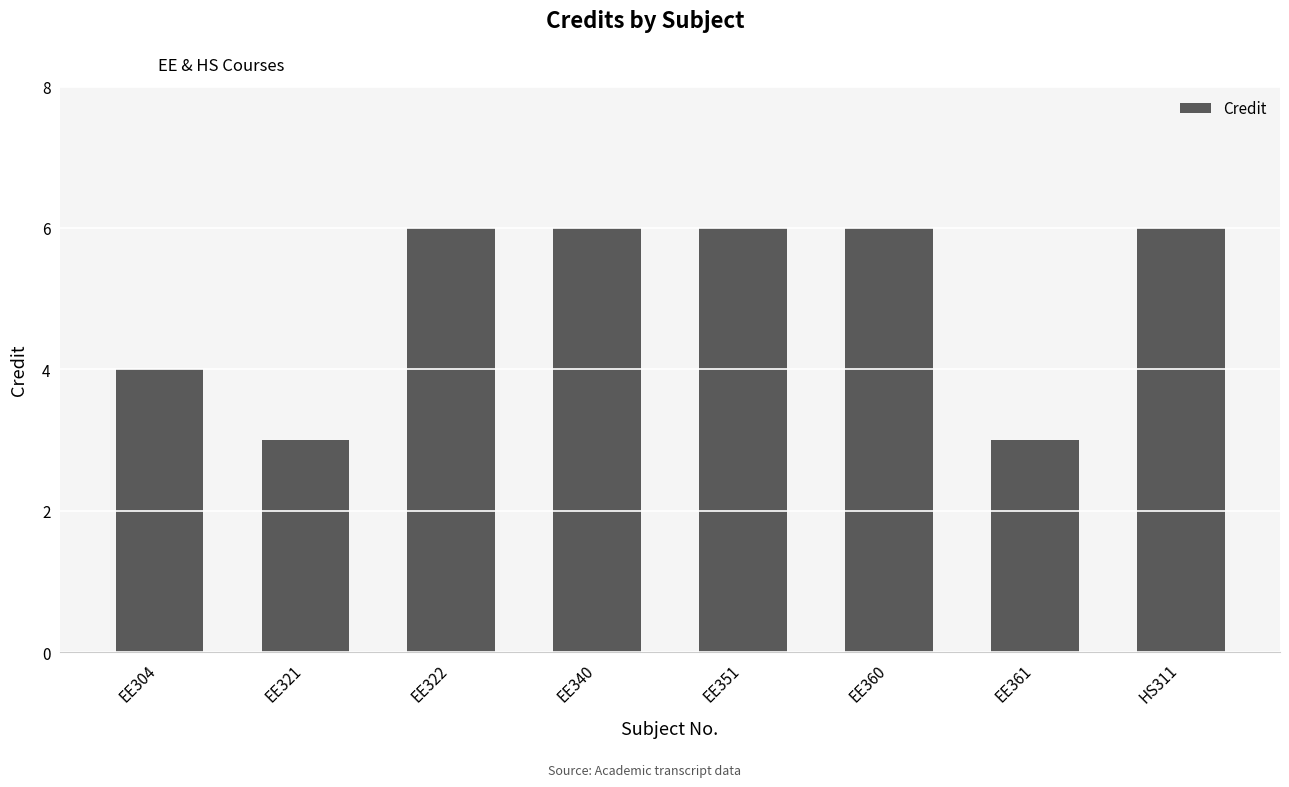

The chart shows a value of 3 at EE321. True or false?

True